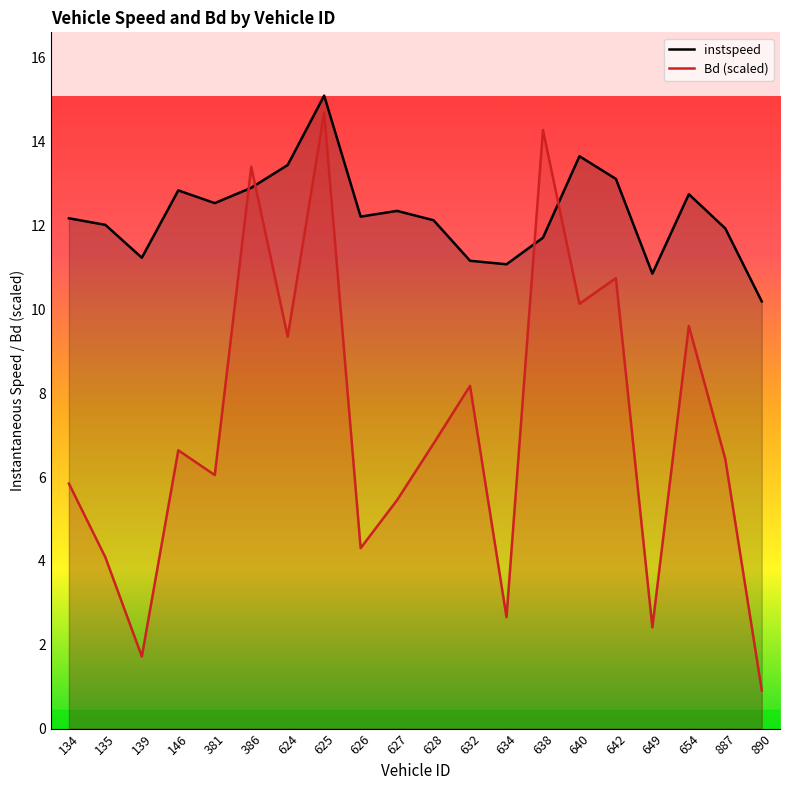

List the series in order of their peak value, highest first.

instspeed, Bd (scaled)